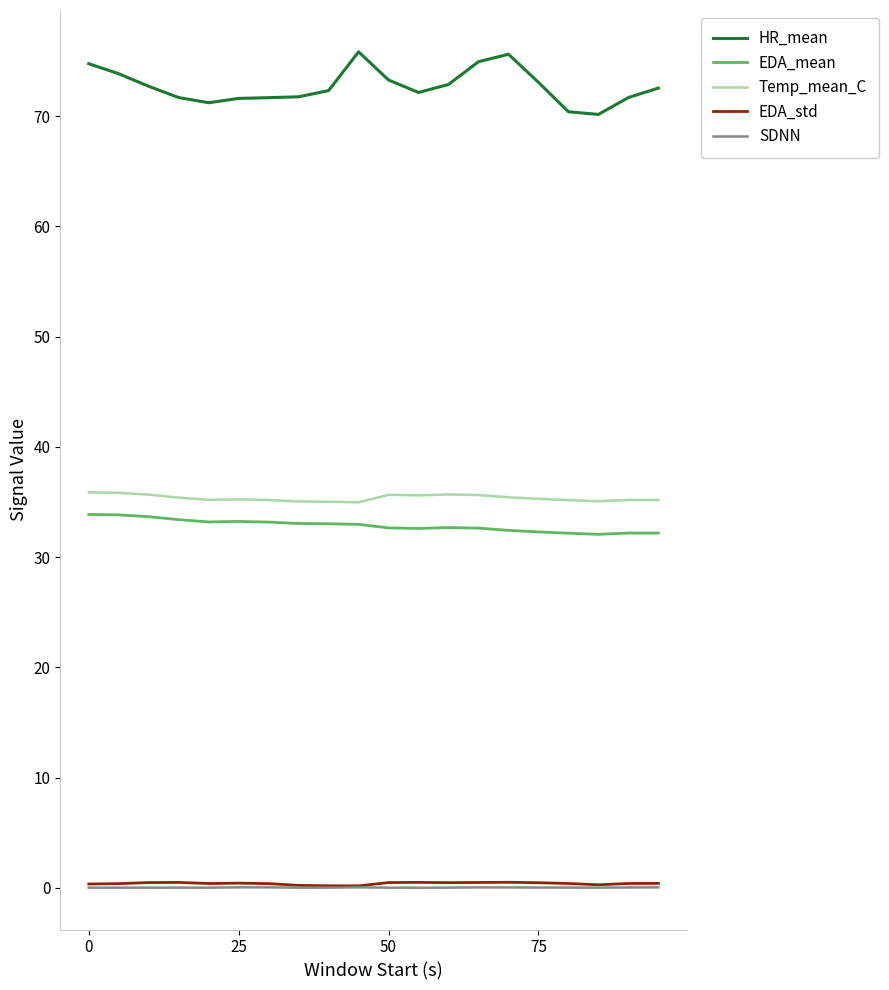

What is the highest value of the EDA_std series?

0.5